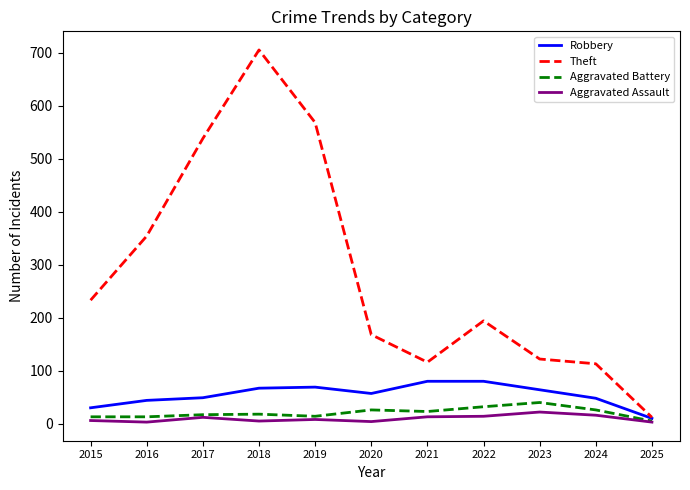

What is the sum of all Robbery values?

598